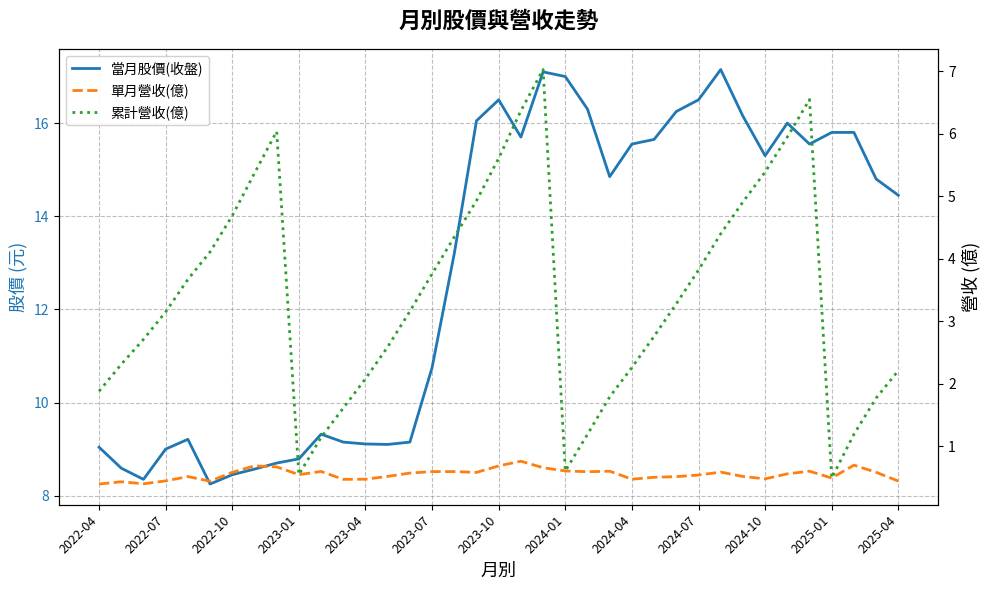

Is it true that 累計營收(億) equals 1.6 at 2023-07?

False